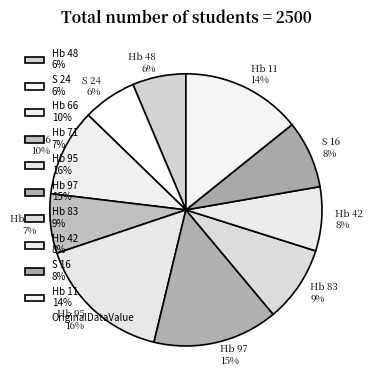

To the nearest percent, what is the average slice percentage?

10%